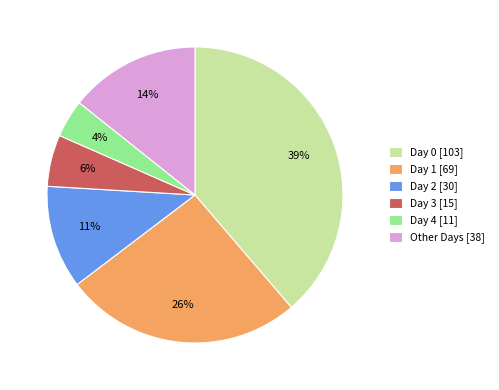

Between Day 4 [11] and Other Days [38], which is larger?

Other Days [38]